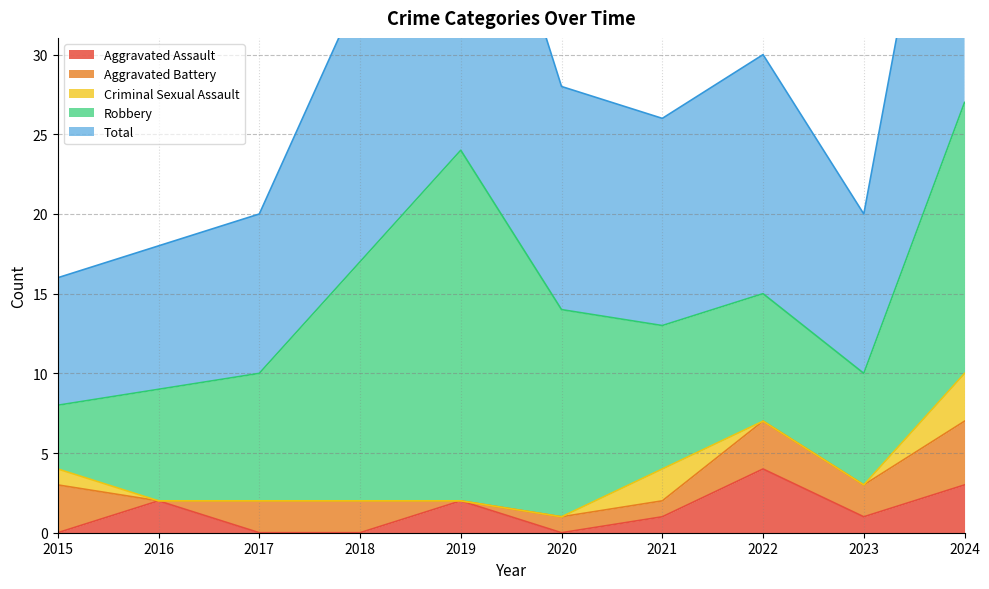

True or false: Criminal Sexual Assault and Total intersect in this chart.

False